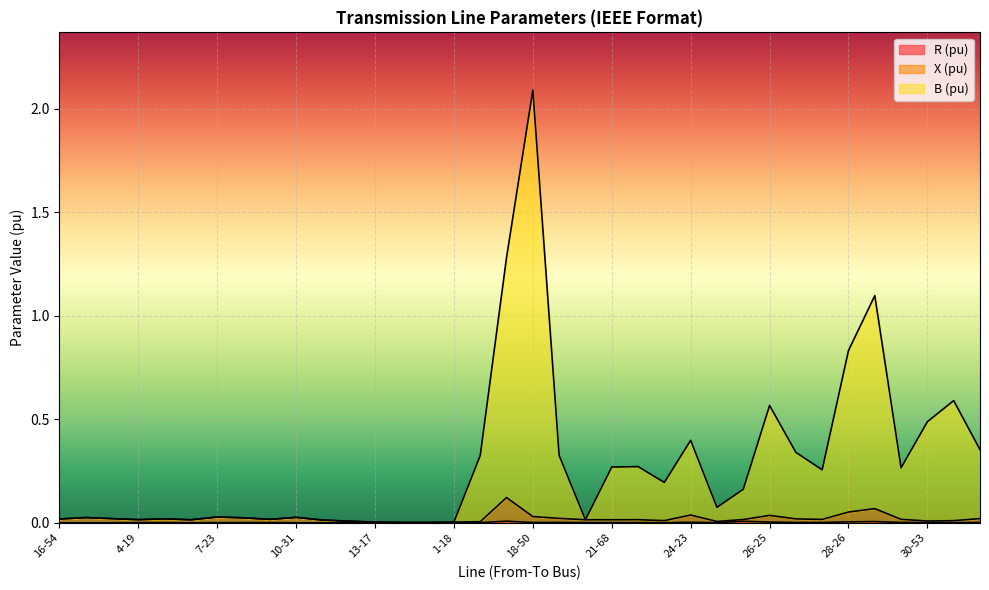

What are all the series names shown in the legend?

R (pu), X (pu), B (pu)